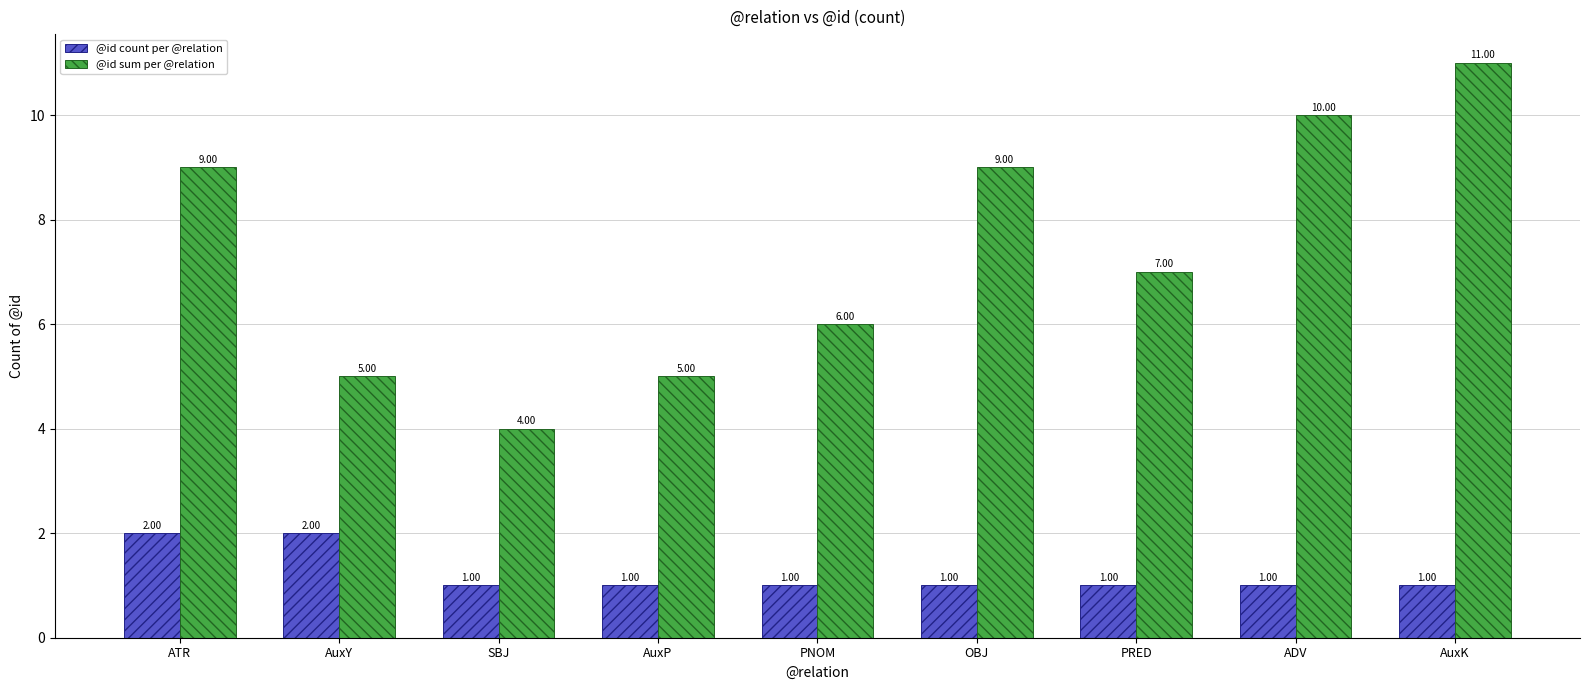

True or false: @id count per @relation has a value of 1 at AuxP.

True